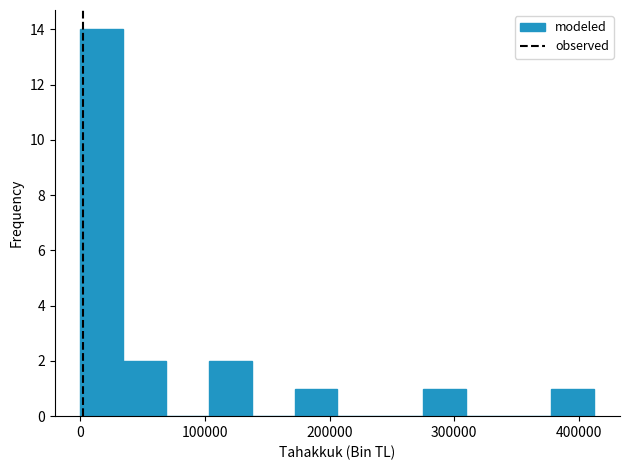

Around what value on the x-axis is the tallest bar? Give the approximate position of its centre, as read against the axis.

20000